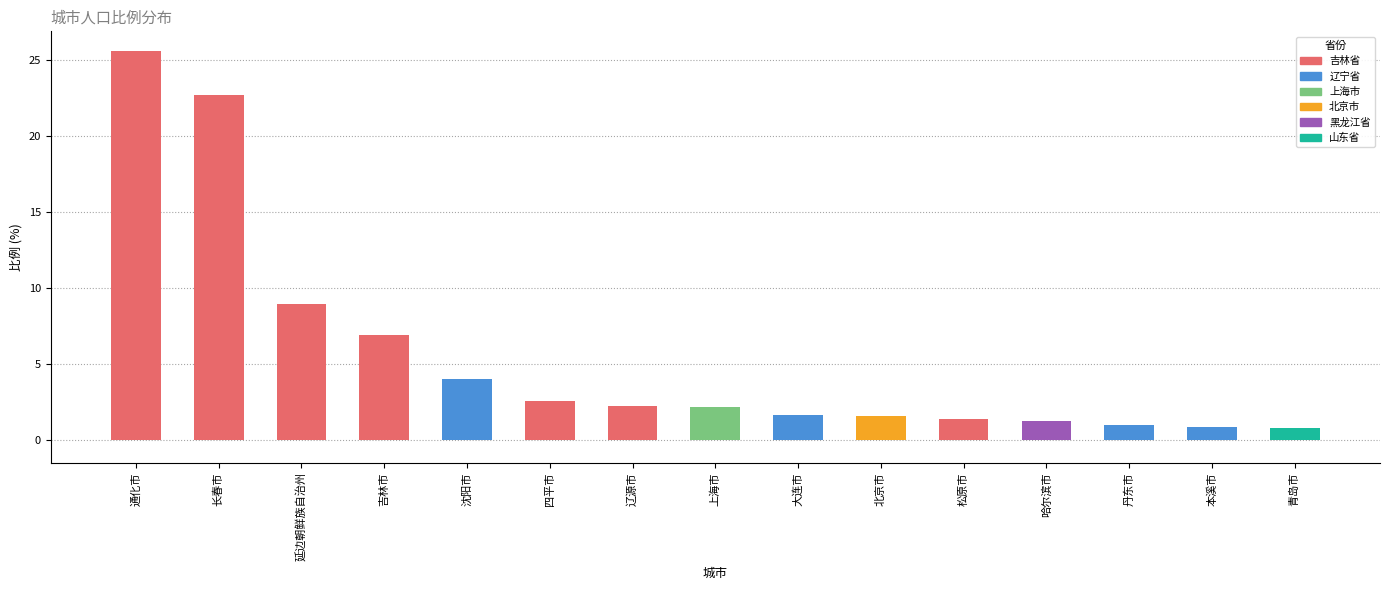

The value at 北京市 is 1.5. True or false?

True